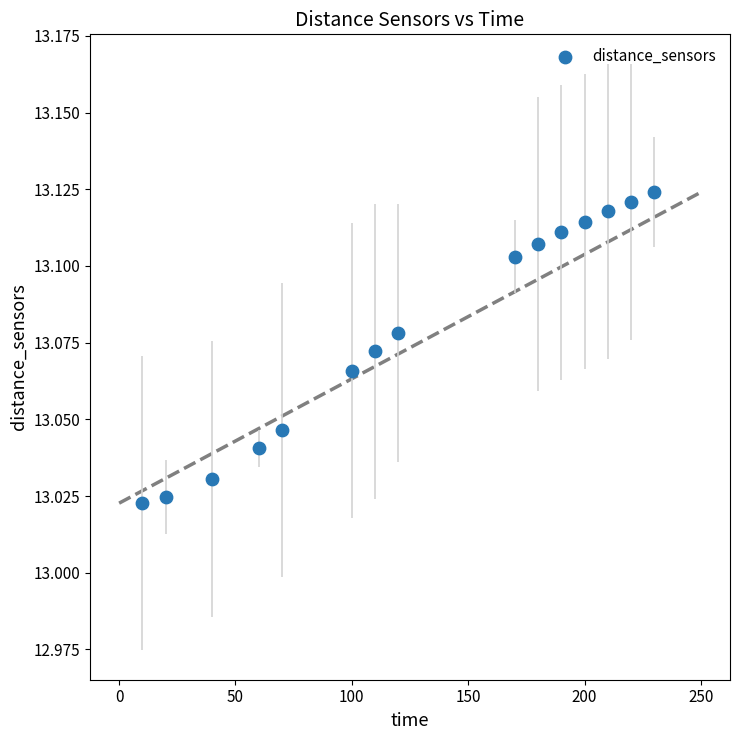

What is the range of X values (max minus min)?

220.0